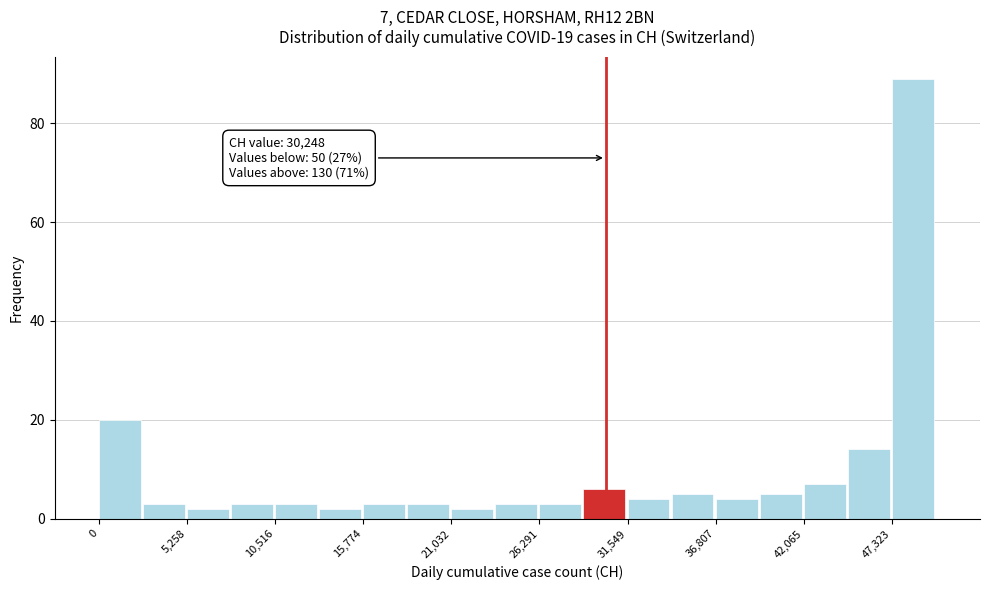

Read against the x-axis, roughly where is the centre of the tallest bar?

49000